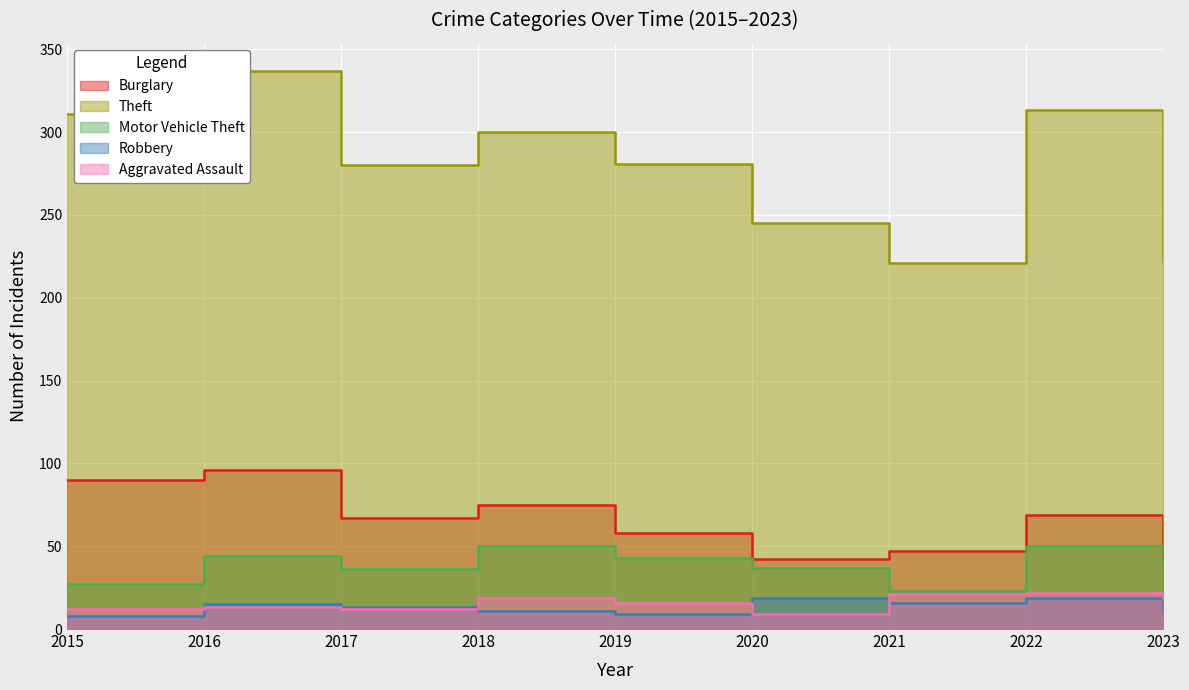

Rank the series at 2020 from lowest to highest value.

Aggravated Assault, Robbery, Motor Vehicle Theft, Burglary, Theft